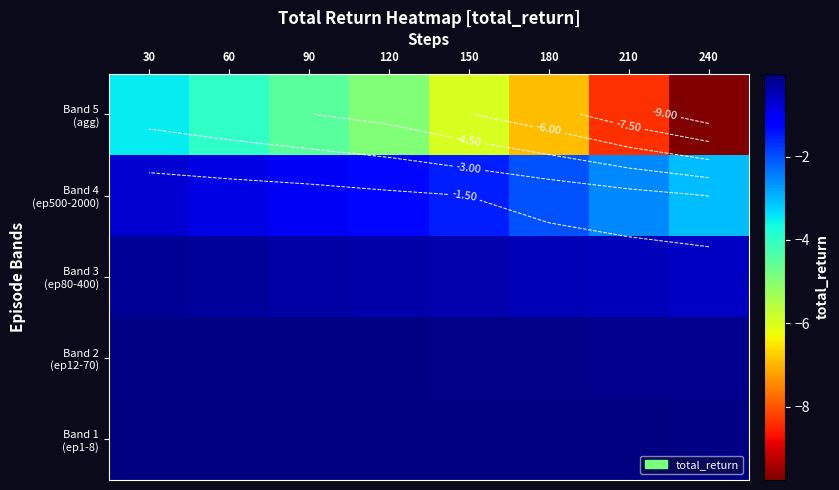

List the labels in order of Band 3 (ep80-400) value, smallest first.

240, 210, 180, 150, 120, 90, 60, 30